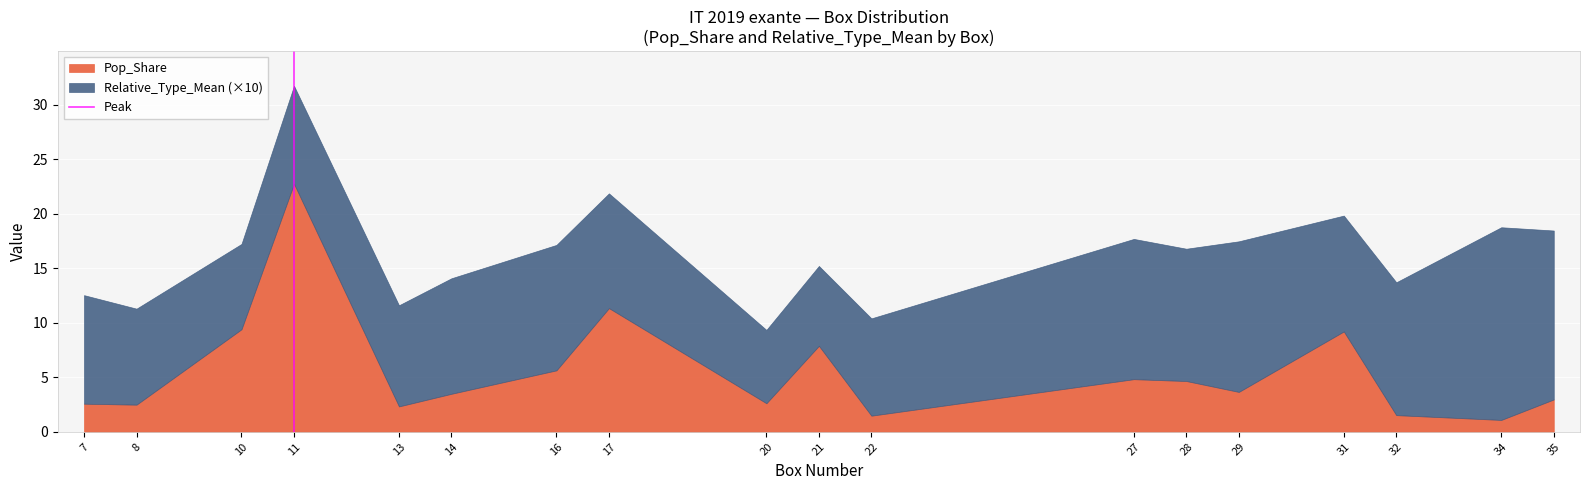

How many lines are shown in the chart?

2